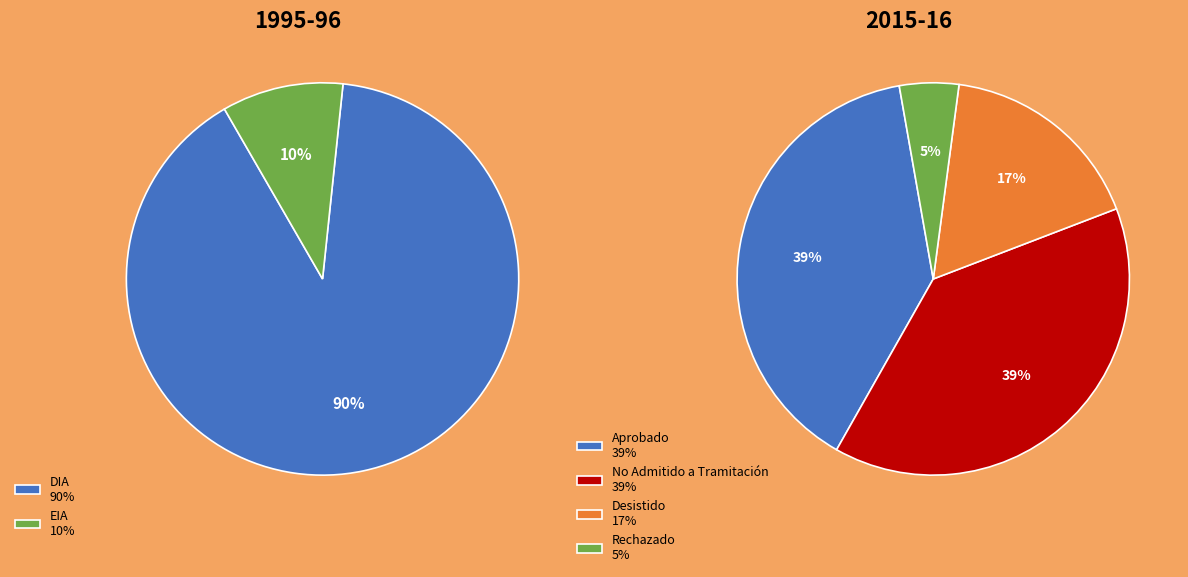

Count the number of slices in the pie.

4